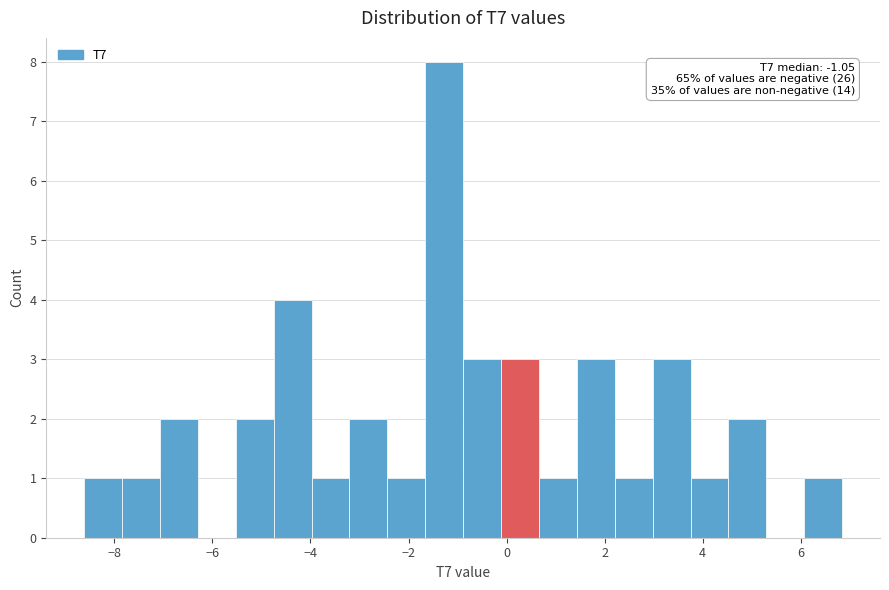

Read against the x-axis, roughly where is the centre of the tallest bar?

-1.2